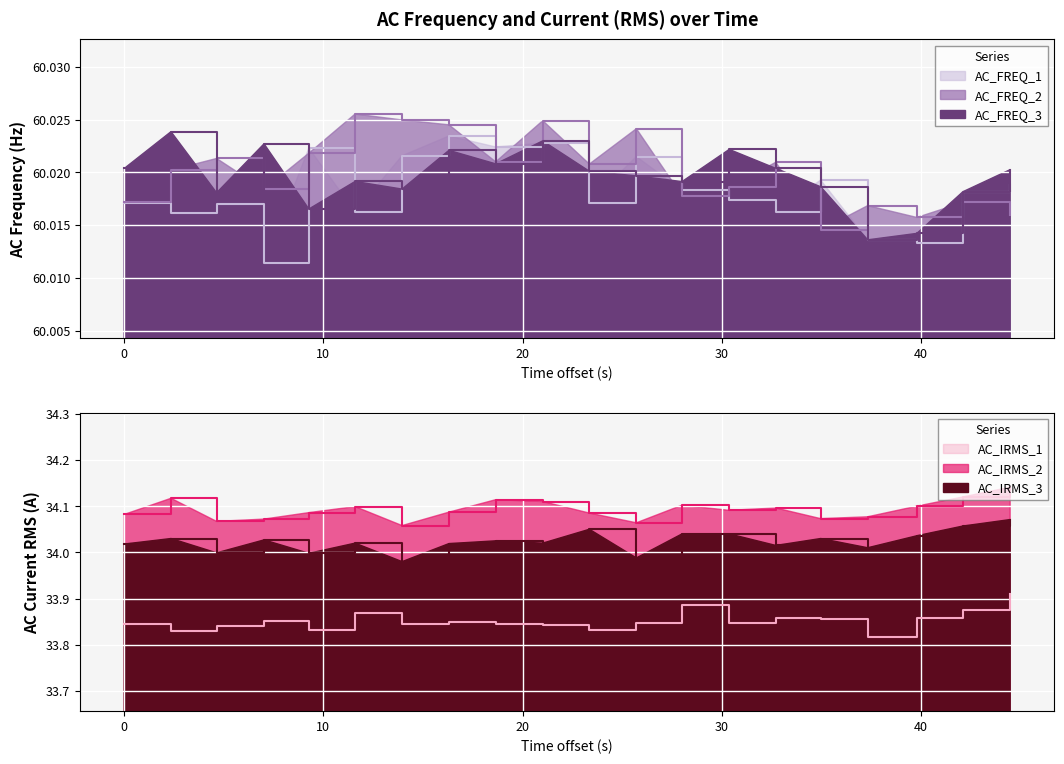

What is the sum of all AC_FREQ_3 values?

1200.4